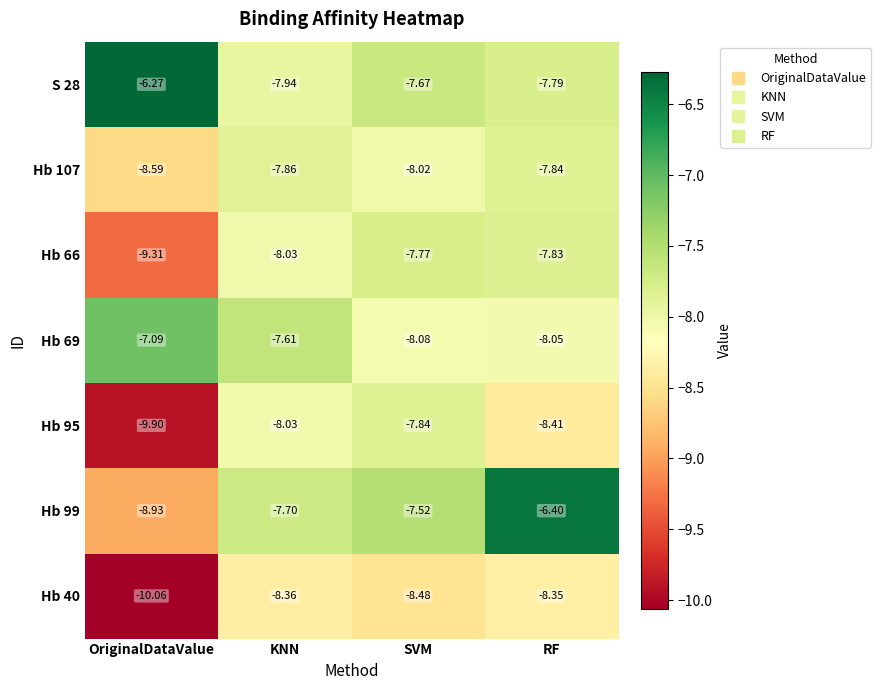

Which category has the lowest value across all series?

OriginalDataValue